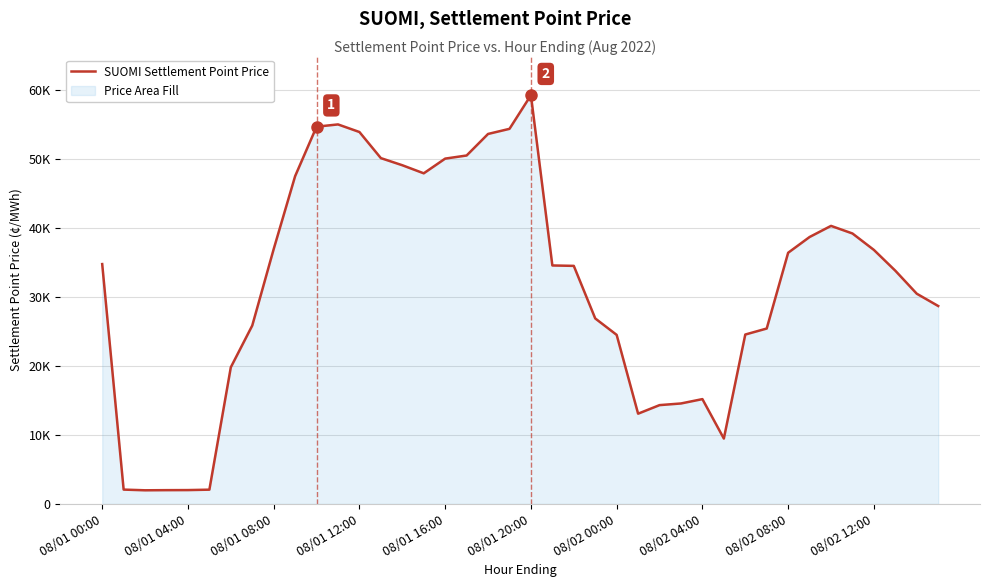

What is the value of the 6th point from the left?

2070